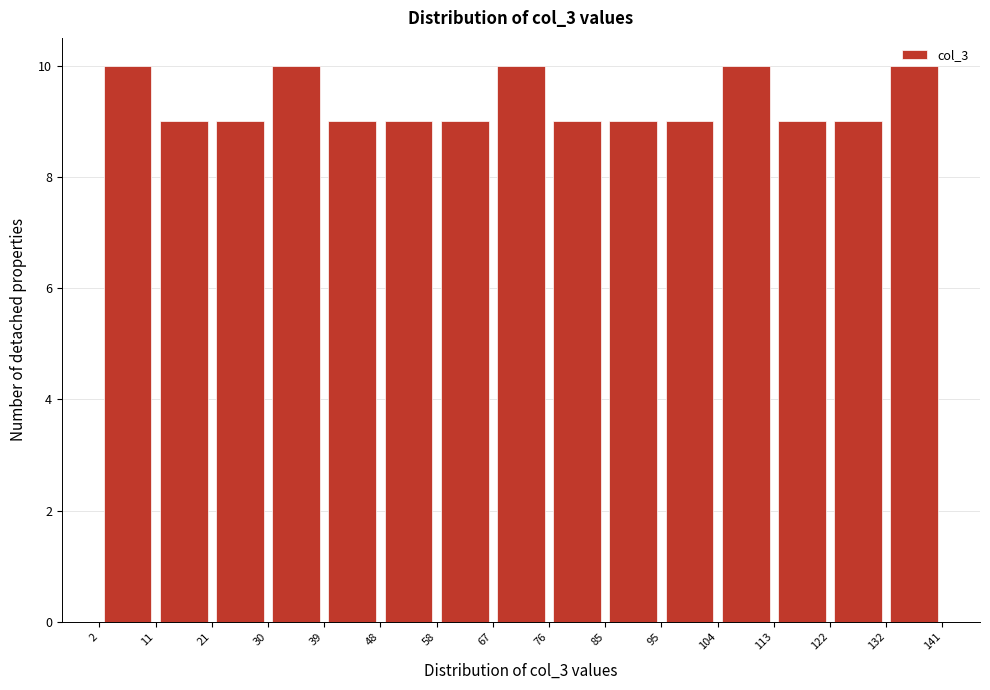

Reading left to right, transcribe this chart: for each bar, give the range it covers on the x-axis and its height. The values are not printed on the chart, so give them approximately, as read against the axis.

2 to 11: 10
11 to 21: 9
21 to 30: 9
30 to 39: 10
39 to 48: 9
48 to 58: 9
58 to 67: 9
67 to 76: 10
76 to 85: 9
85 to 95: 9
95 to 104: 9
104 to 113: 10
113 to 122: 9
122 to 132: 9
132 to 141: 10